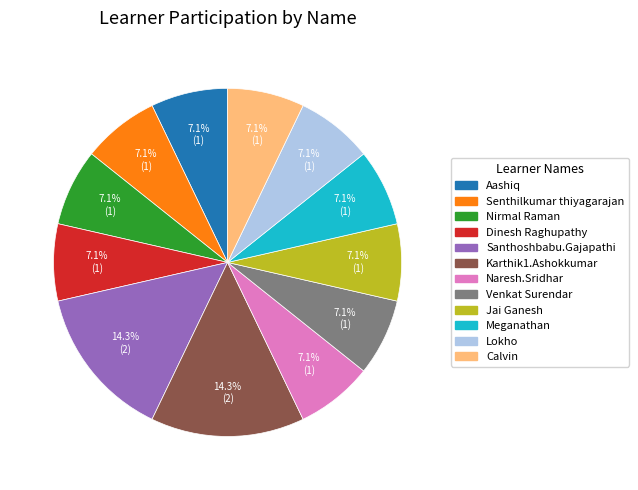

To the nearest percent, what is the combined percentage of Naresh.Sridhar and Dinesh Raghupathy?

14%